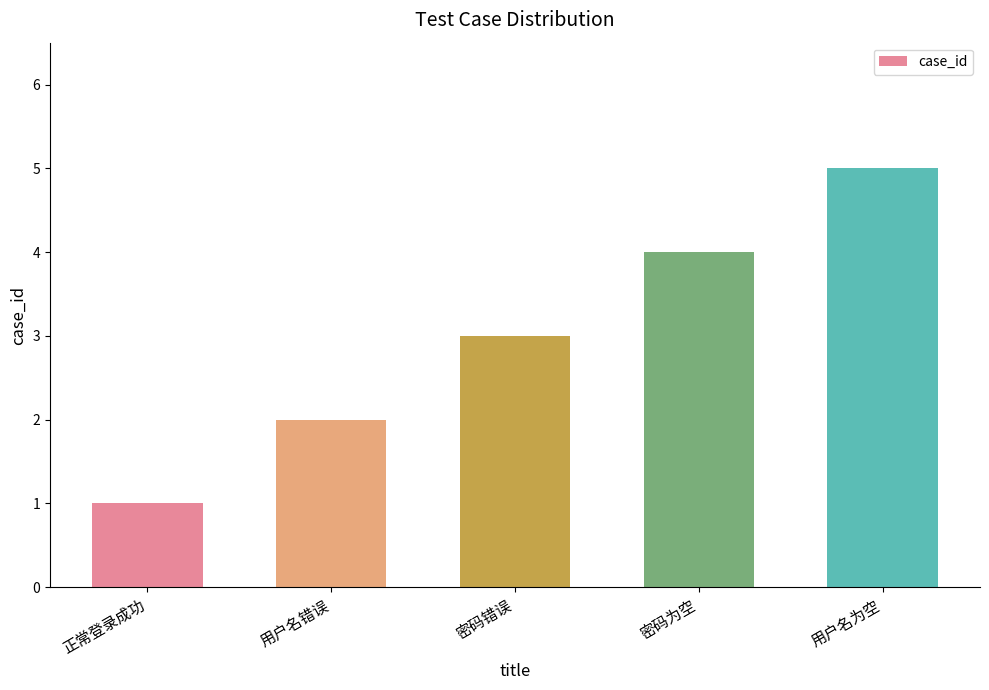

What is the sum of all values?

15